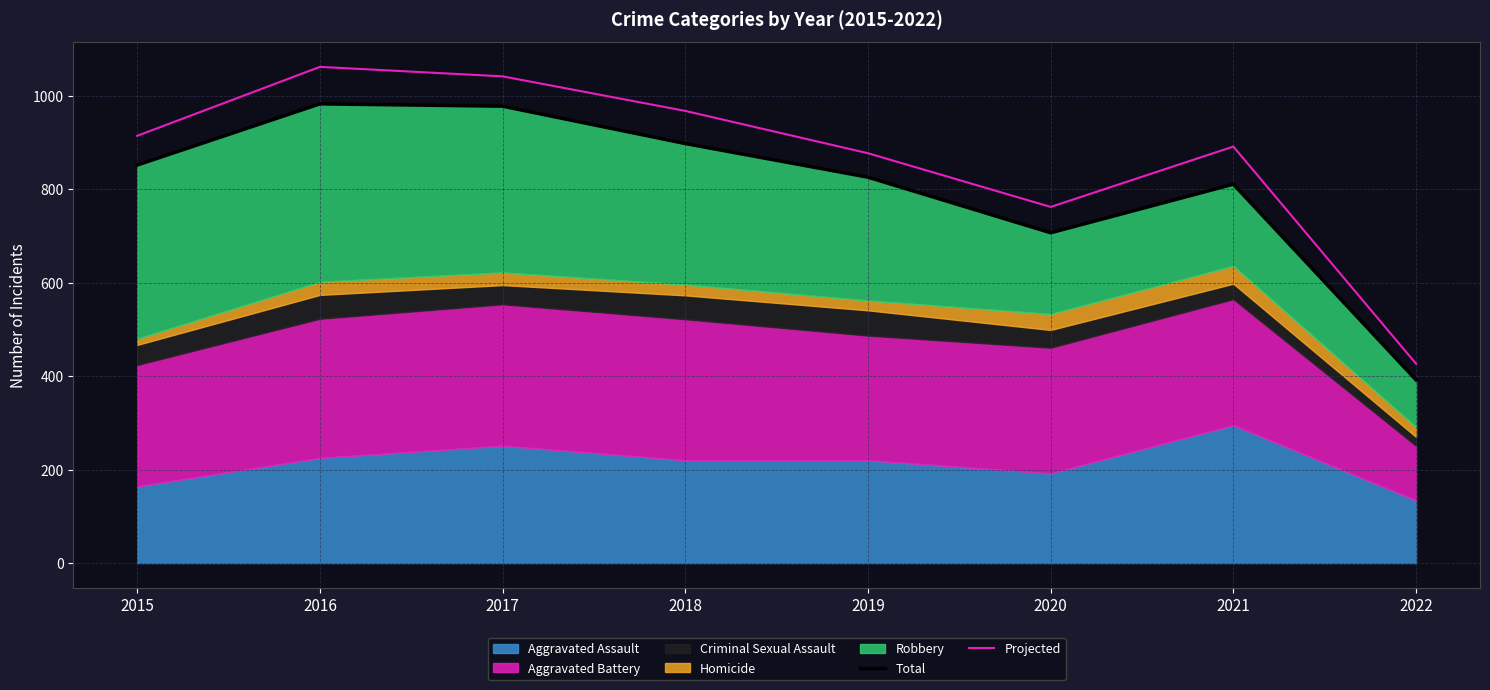

Which category has the highest value in the Projected series?

2016